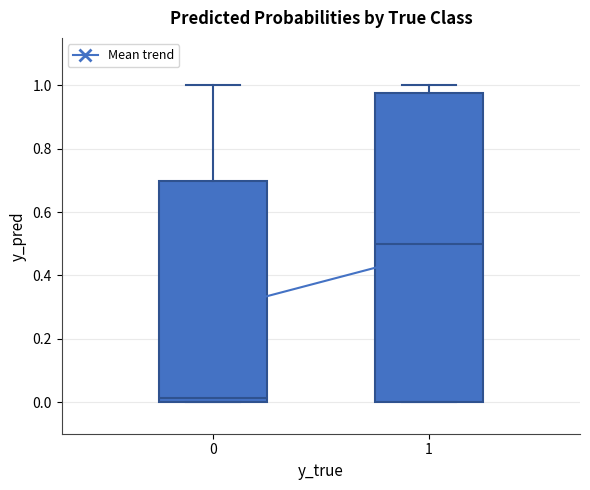

Which box has the lowest median line?

0